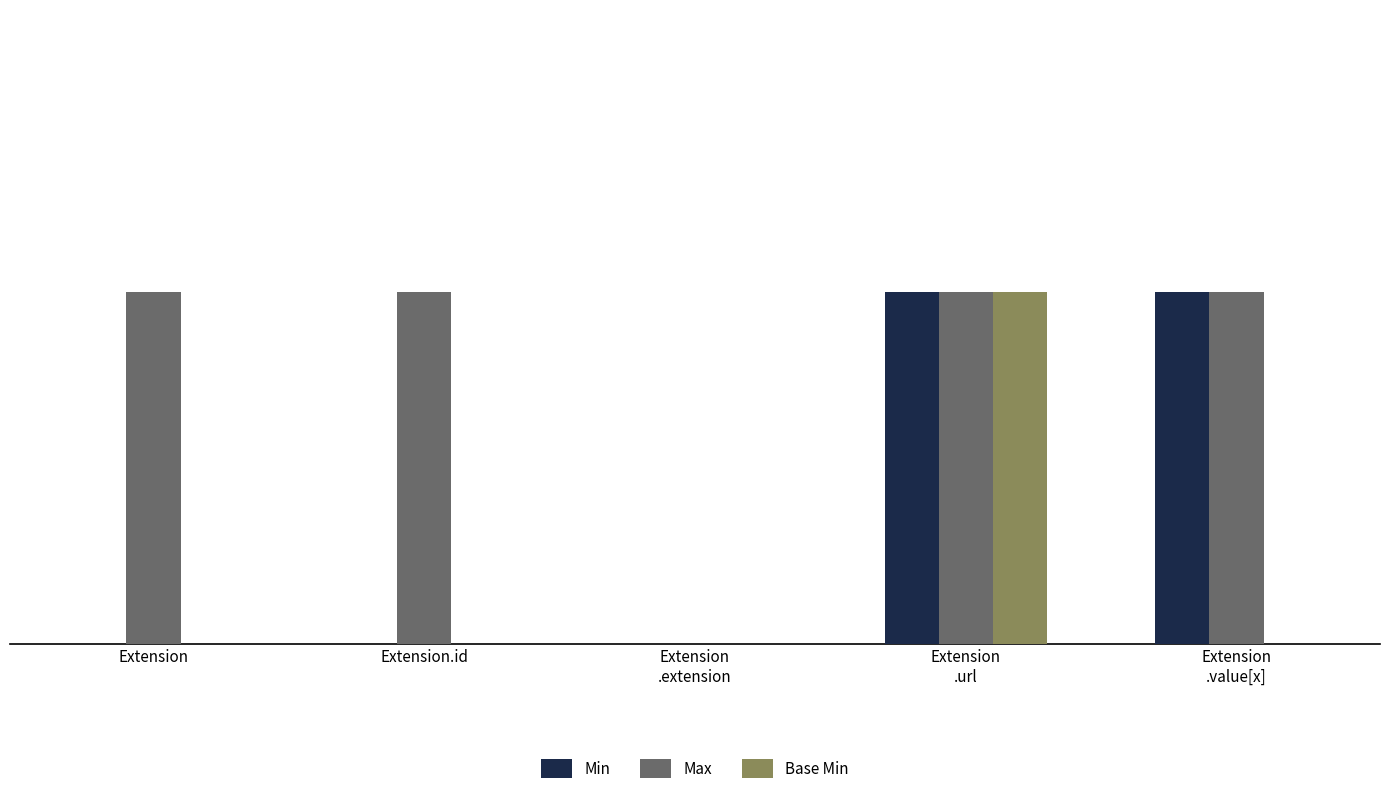

At how many categories does at least one series exceed 0?

4